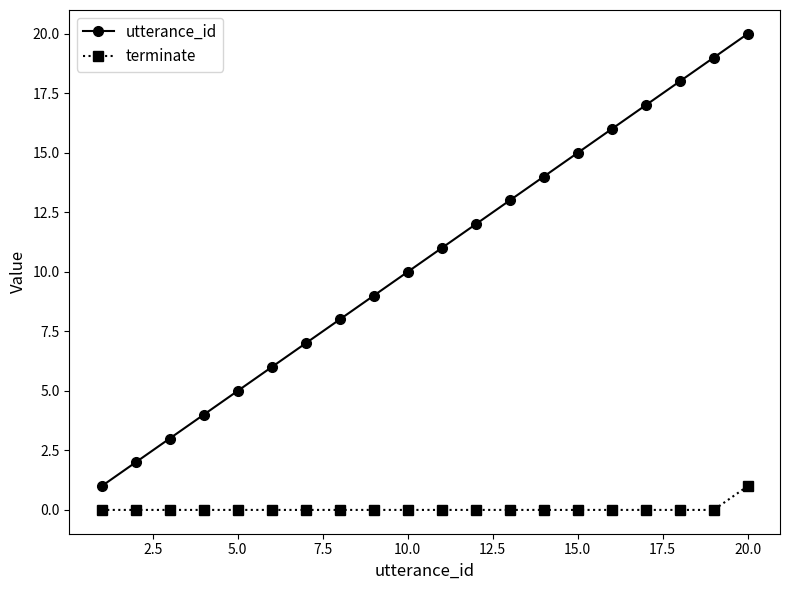

Which series has the largest total across all categories?

utterance_id